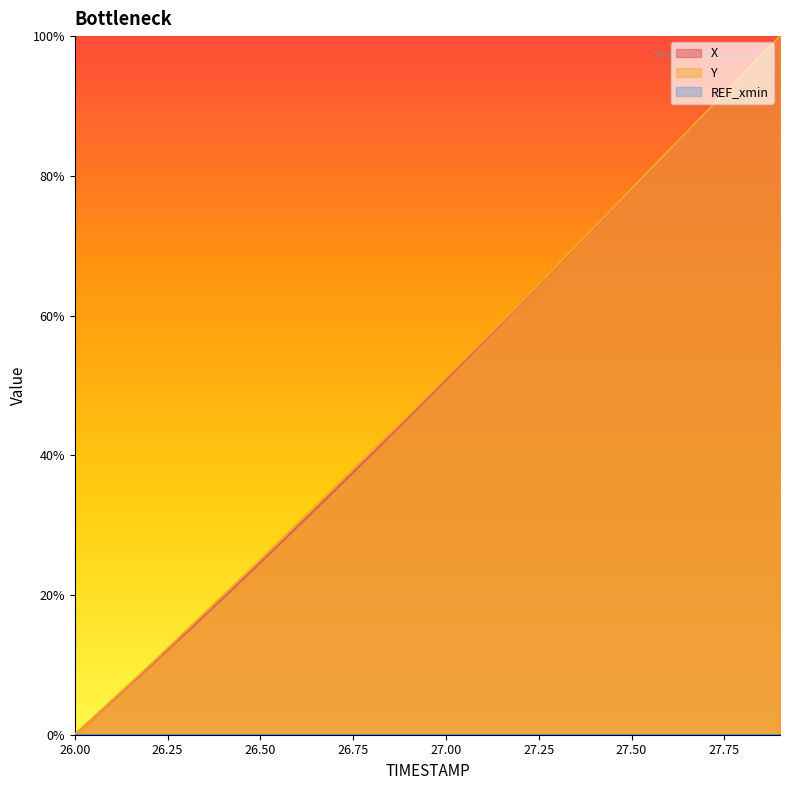

True or false: X has more than 2 points higher than both neighbors.

False